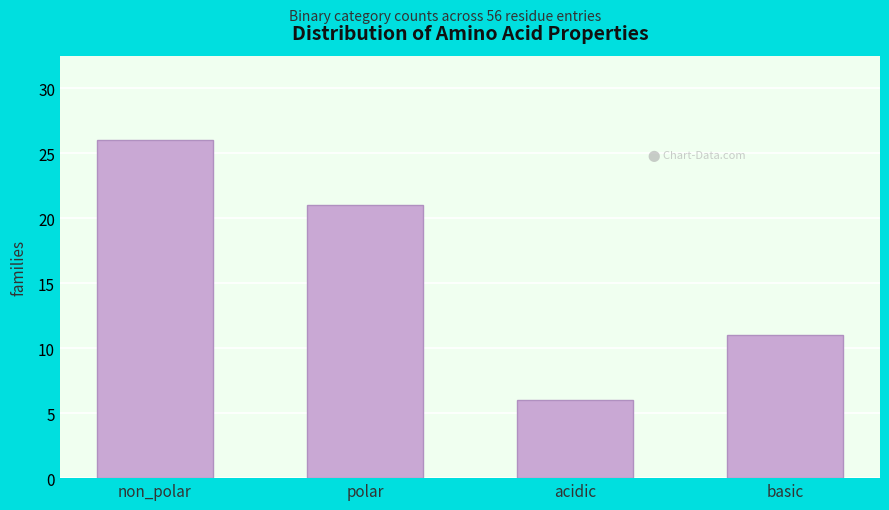

Reading left to right, list all the values displayed in this chart.

non_polar=26	polar=21	acidic=6	basic=11